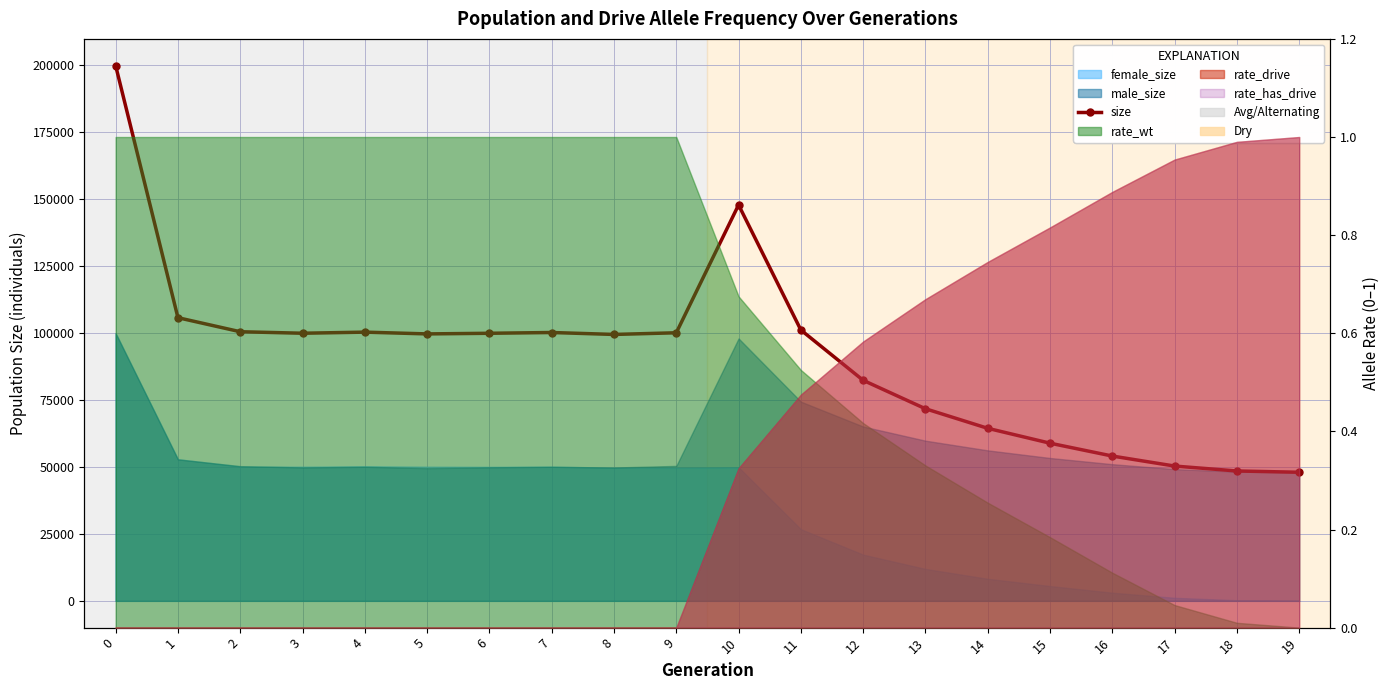

List the labels in order of value, smallest first.

19, 18, 17, 16, 15, 14, 13, 12, 8, 5, 6, 3, 9, 7, 4, 2, 11, 1, 10, 0